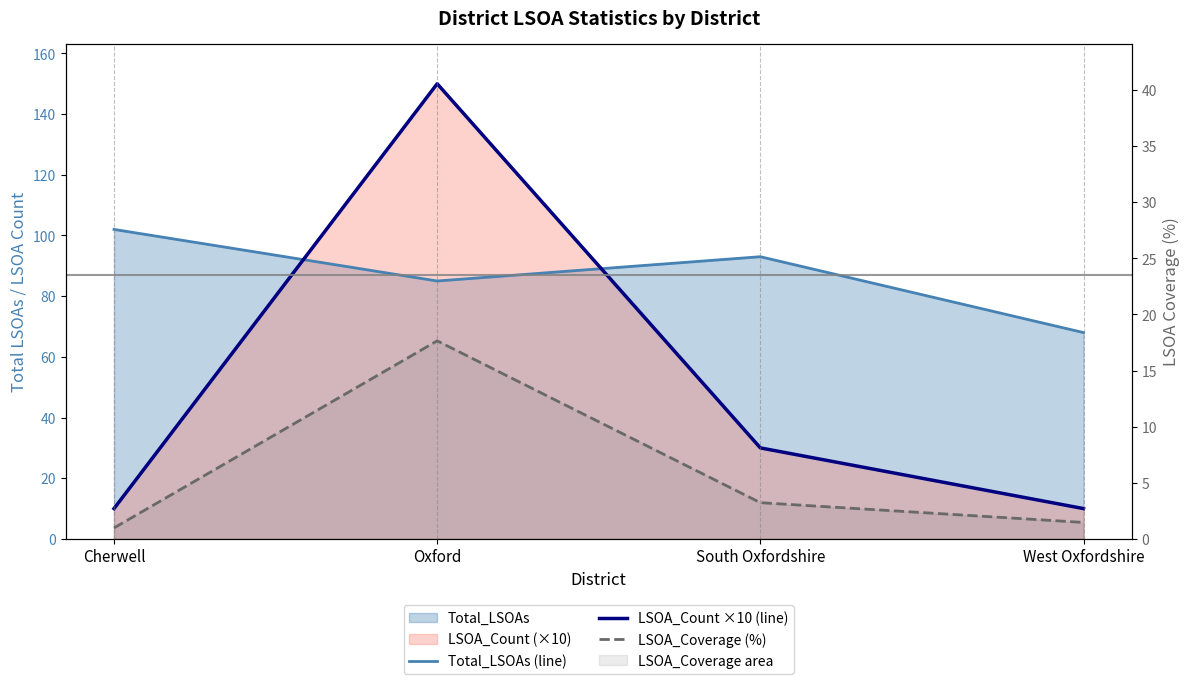

At which category does LSOA_Count ×10 (line) reach its first local peak?

Oxford